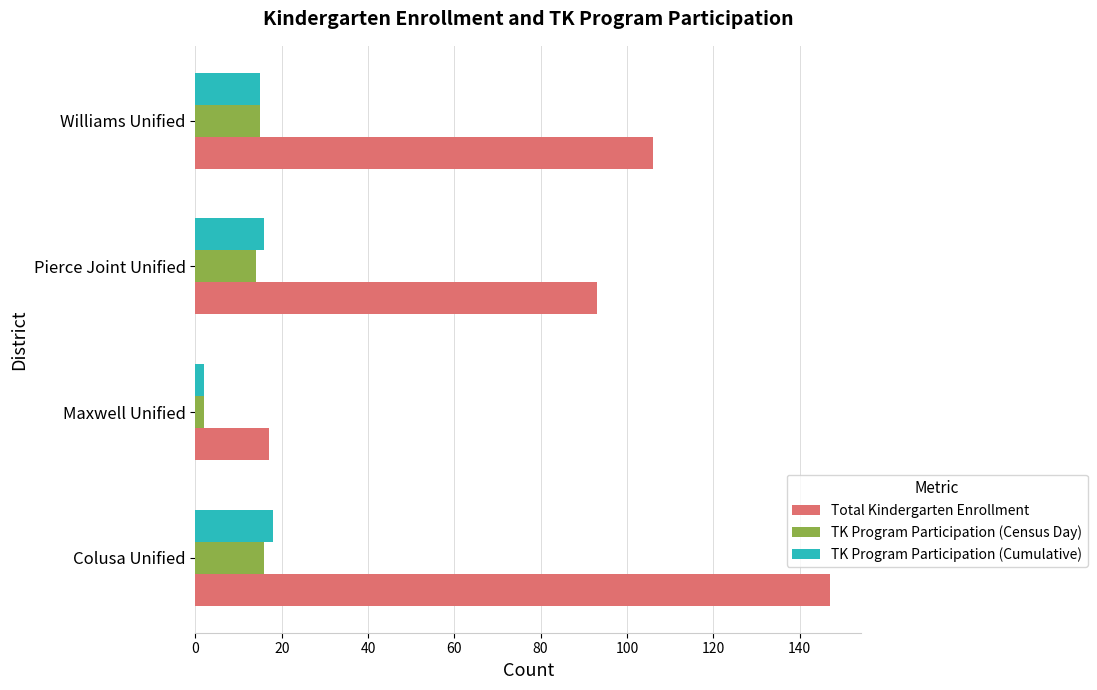

What is the minimum value for TK Program Participation (Cumulative)?

2